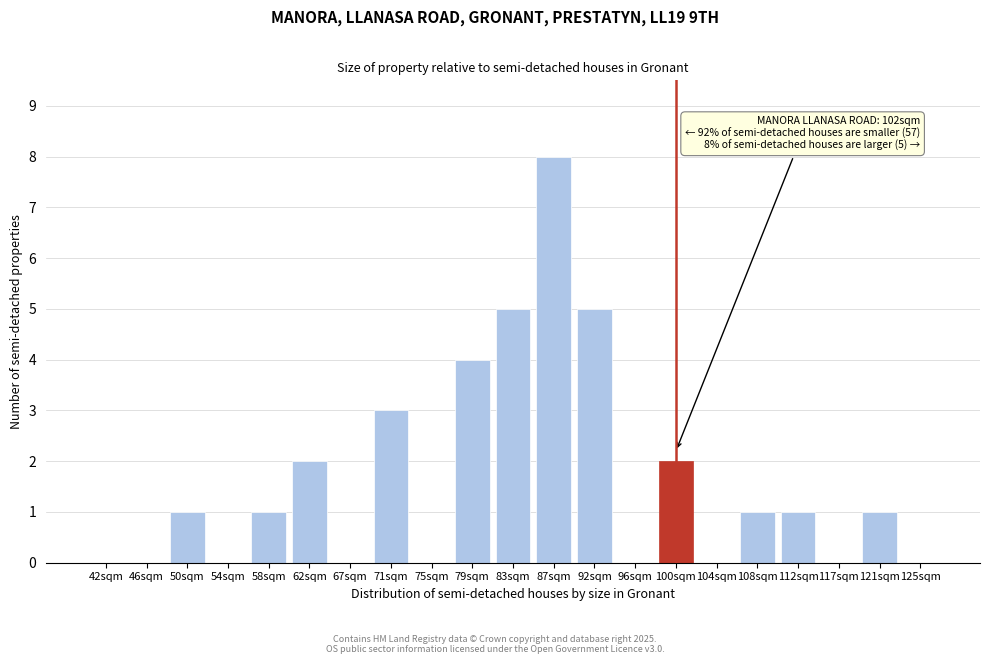

Reading left to right, list all the values displayed in this chart.

42sqm=0	46sqm=0	50sqm=1	54sqm=0	58sqm=1	62sqm=2	67sqm=0	71sqm=3	75sqm=0	79sqm=4	83sqm=5	87sqm=8	92sqm=5	96sqm=0	100sqm=2	104sqm=0	108sqm=1	112sqm=1	117sqm=0	121sqm=1	125sqm=0